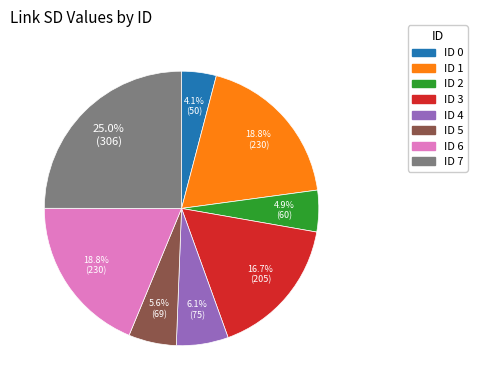

Does any single category account for the majority?

No